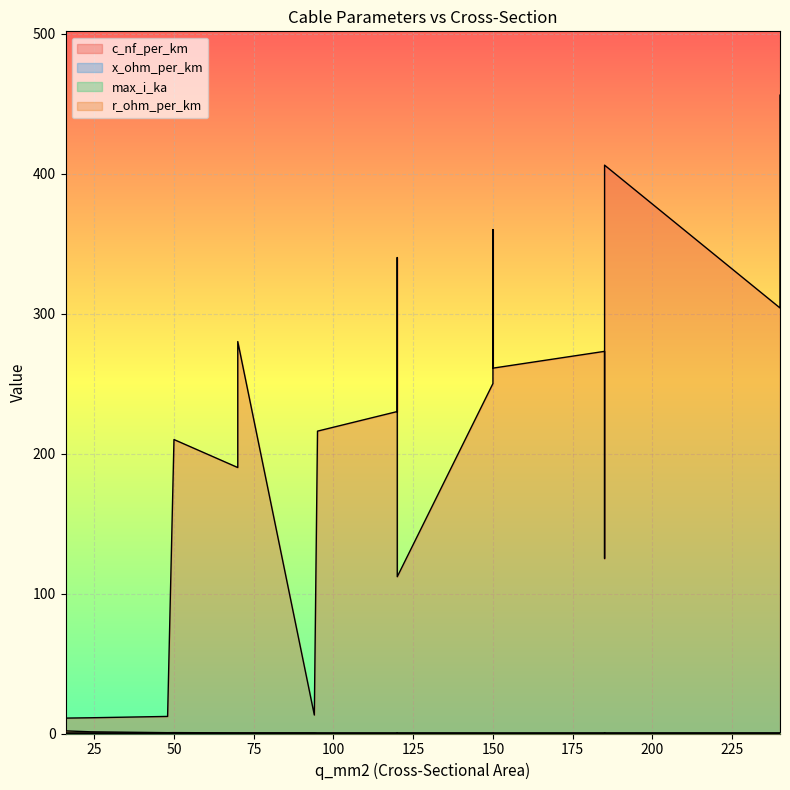

What are all the series names shown in the legend?

c_nf_per_km, x_ohm_per_km, max_i_ka, r_ohm_per_km